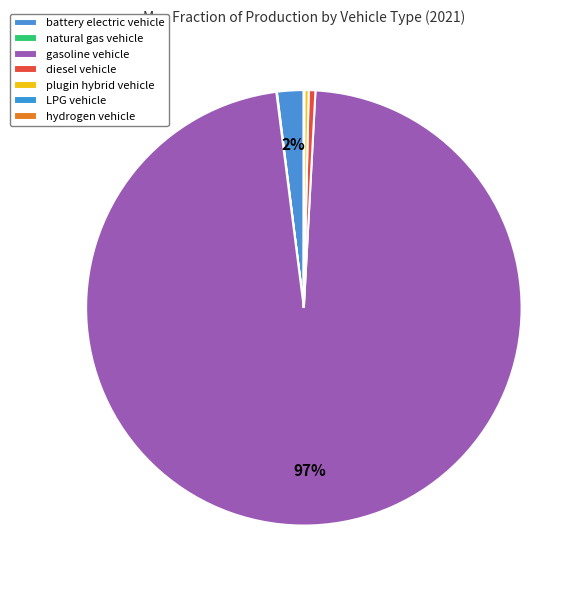

How many slices are in this pie chart?

7